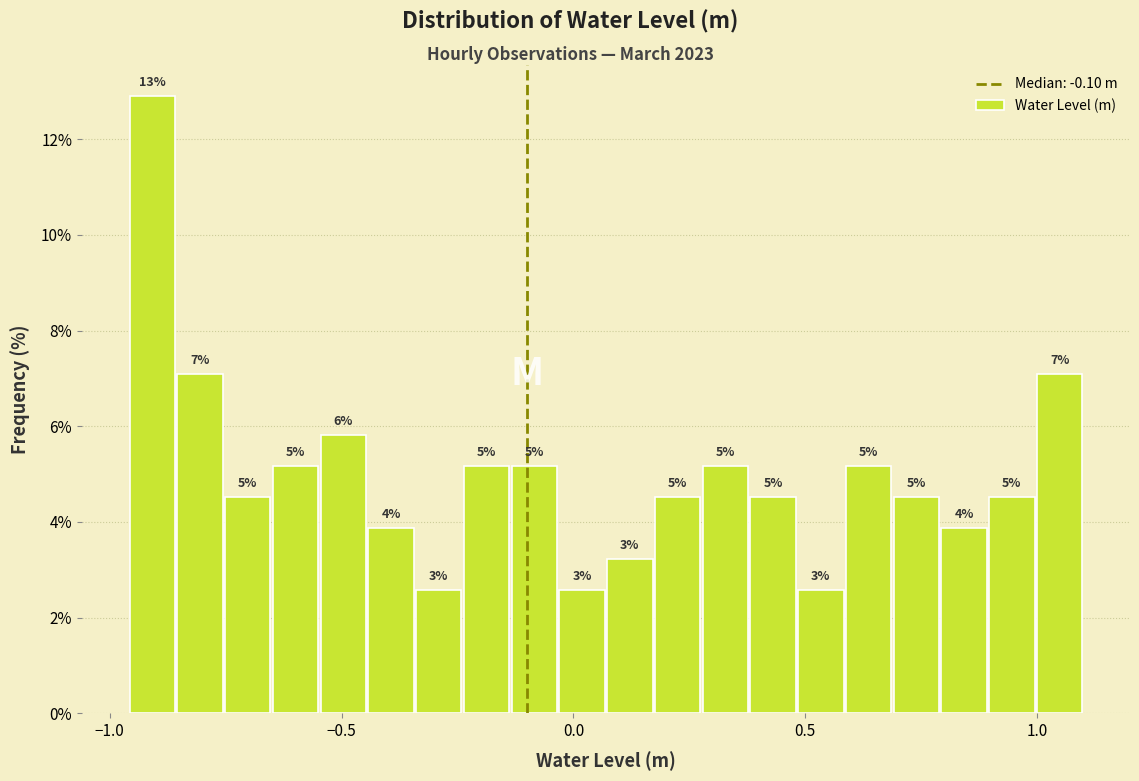

Read against the x-axis, roughly where is the centre of the tallest bar?

-0.90